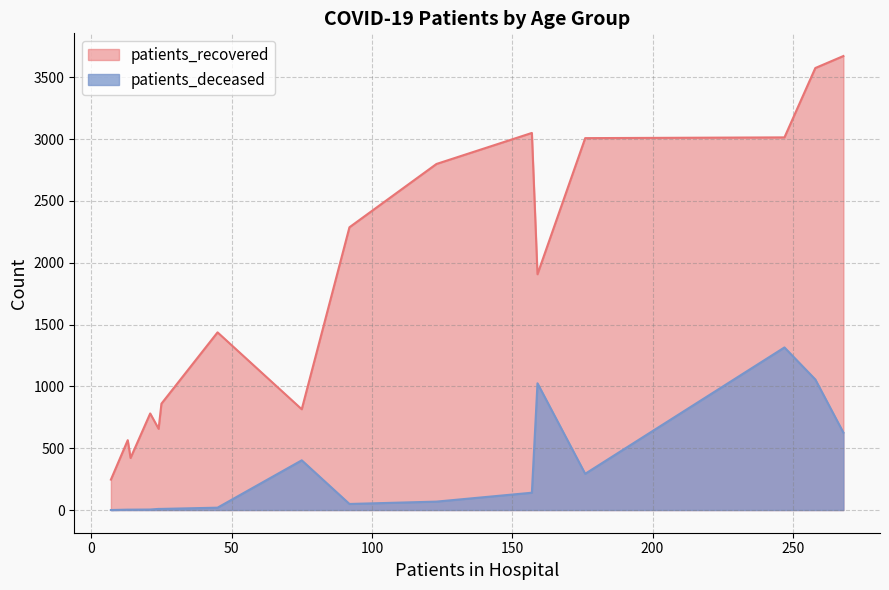

Which series has the largest total across all categories?

patients_recovered